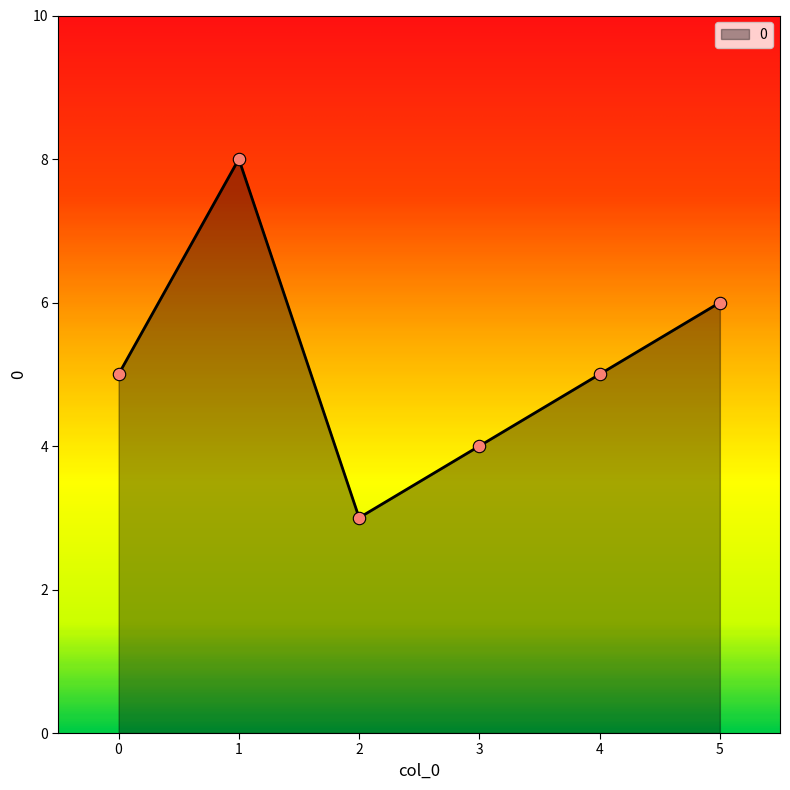

Between 4 and 1, which is larger?

1